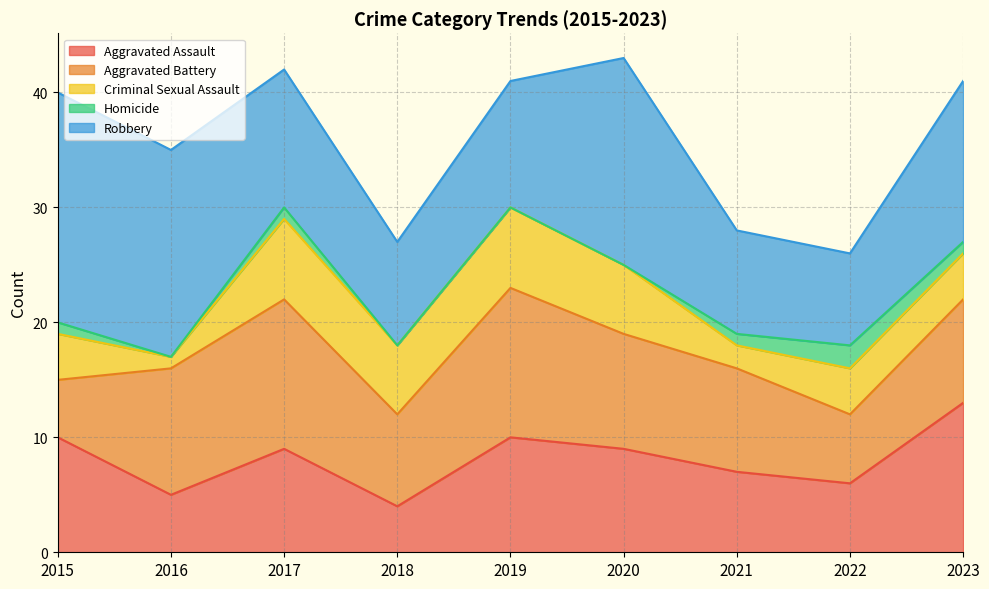

At 2023, list the series in order from smallest to largest.

Homicide, Criminal Sexual Assault, Aggravated Battery, Aggravated Assault, Robbery